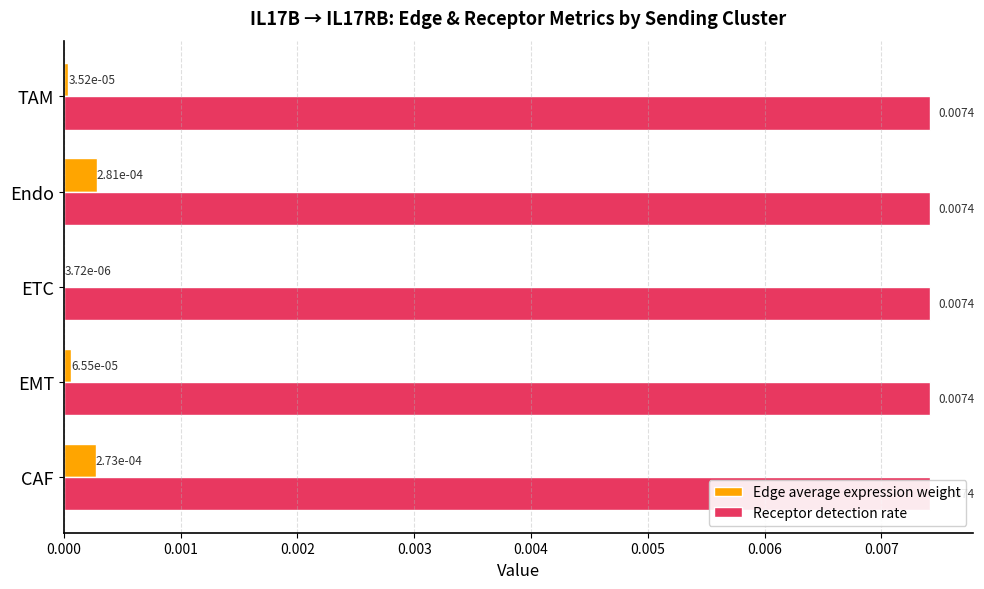

How many bars are there in total?

10